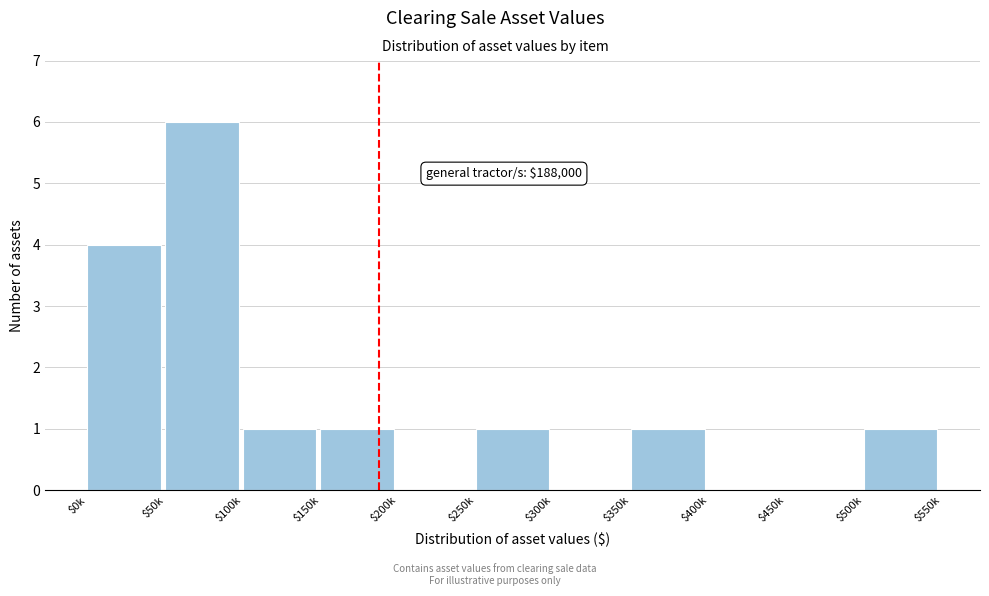

True or false: the data shows 2 at $350k.

False